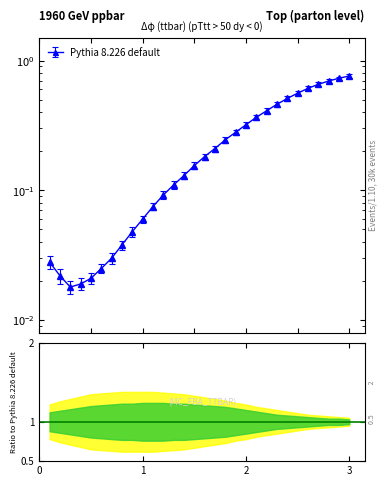

What is the value of the 13th point from the left?

0.1